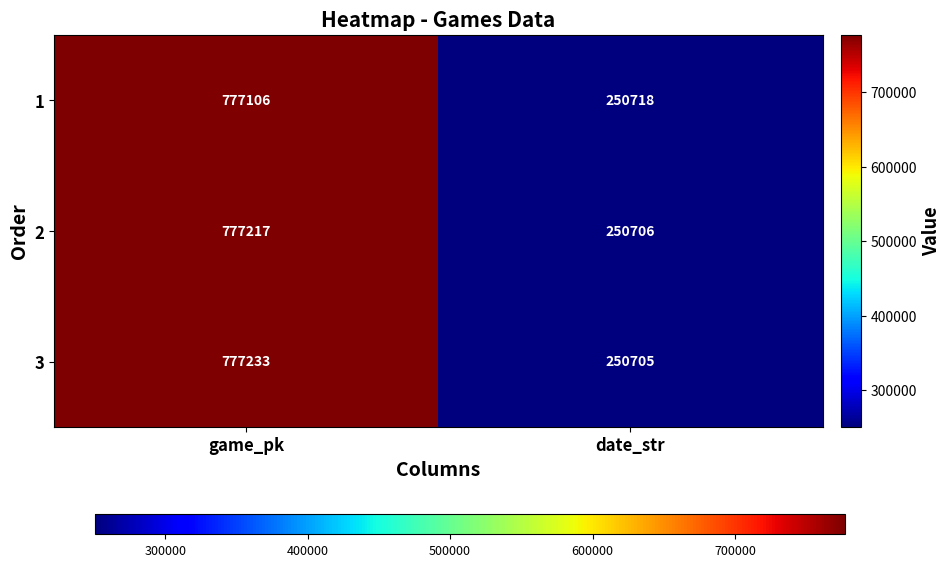

What is the greatest value displayed?

777233